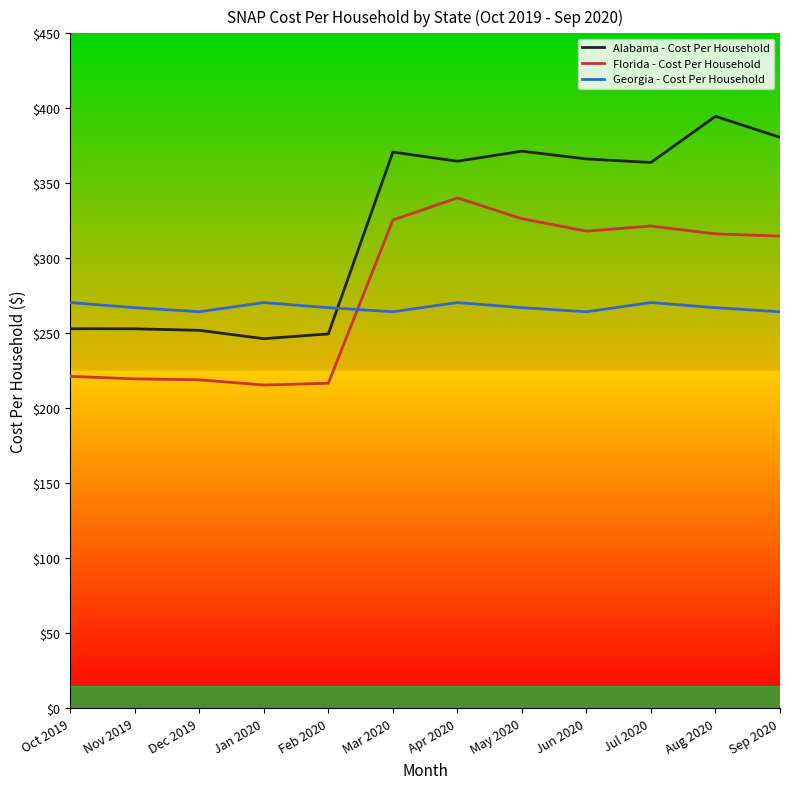

What is the difference between the second highest and second lowest values in the Alabama - Cost Per Household series?

131.1